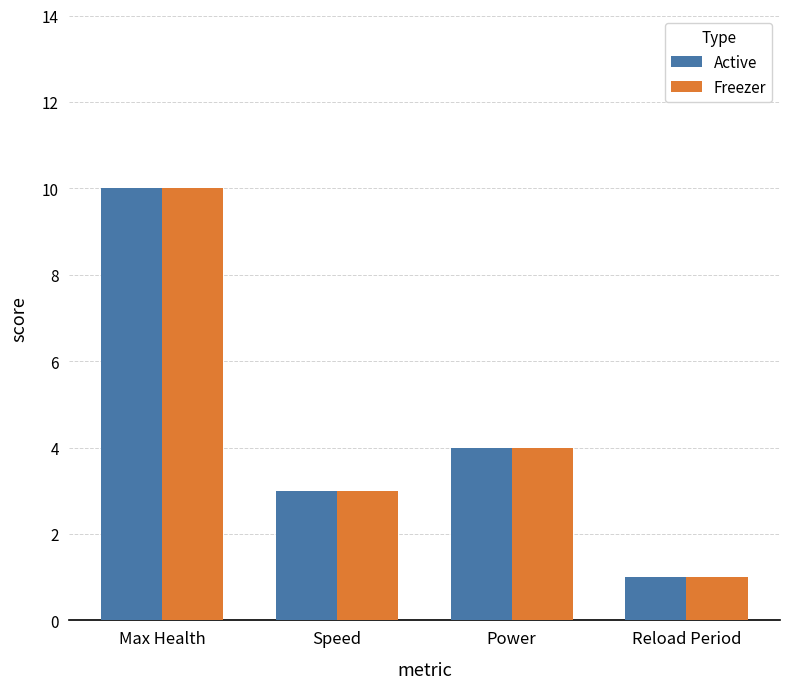

What is the label of the 1st bar from the left?

Max Health